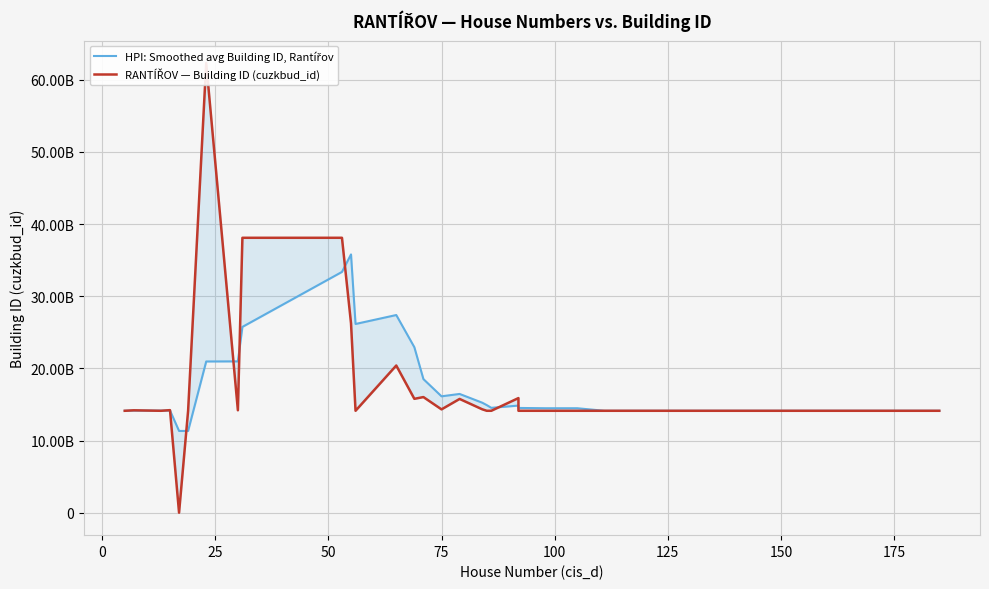

How many positive values does the RANTÍŘOV — Building ID (cuzkbud_id) series have?

39